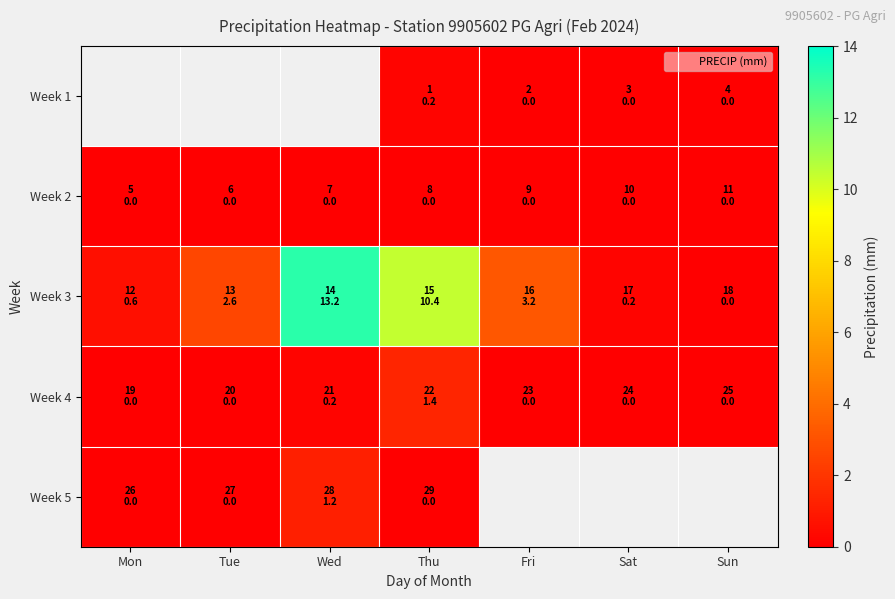

The value of Week 5 at Thu is 0.6. True or false?

False